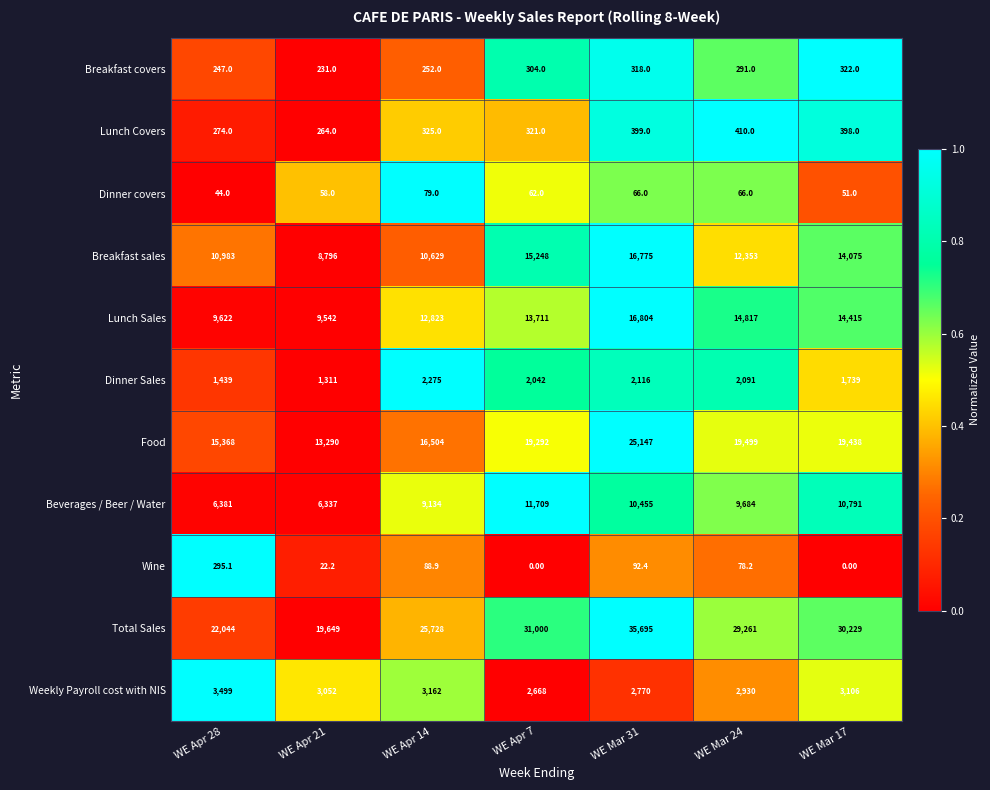

Rank the series by their maximum value, from highest to lowest.

Total Sales, Food, Lunch Sales, Breakfast sales, Beverages / Beer / Water, Weekly Payroll cost with NIS, Dinner Sales, Lunch Covers, Breakfast covers, Wine, Dinner covers